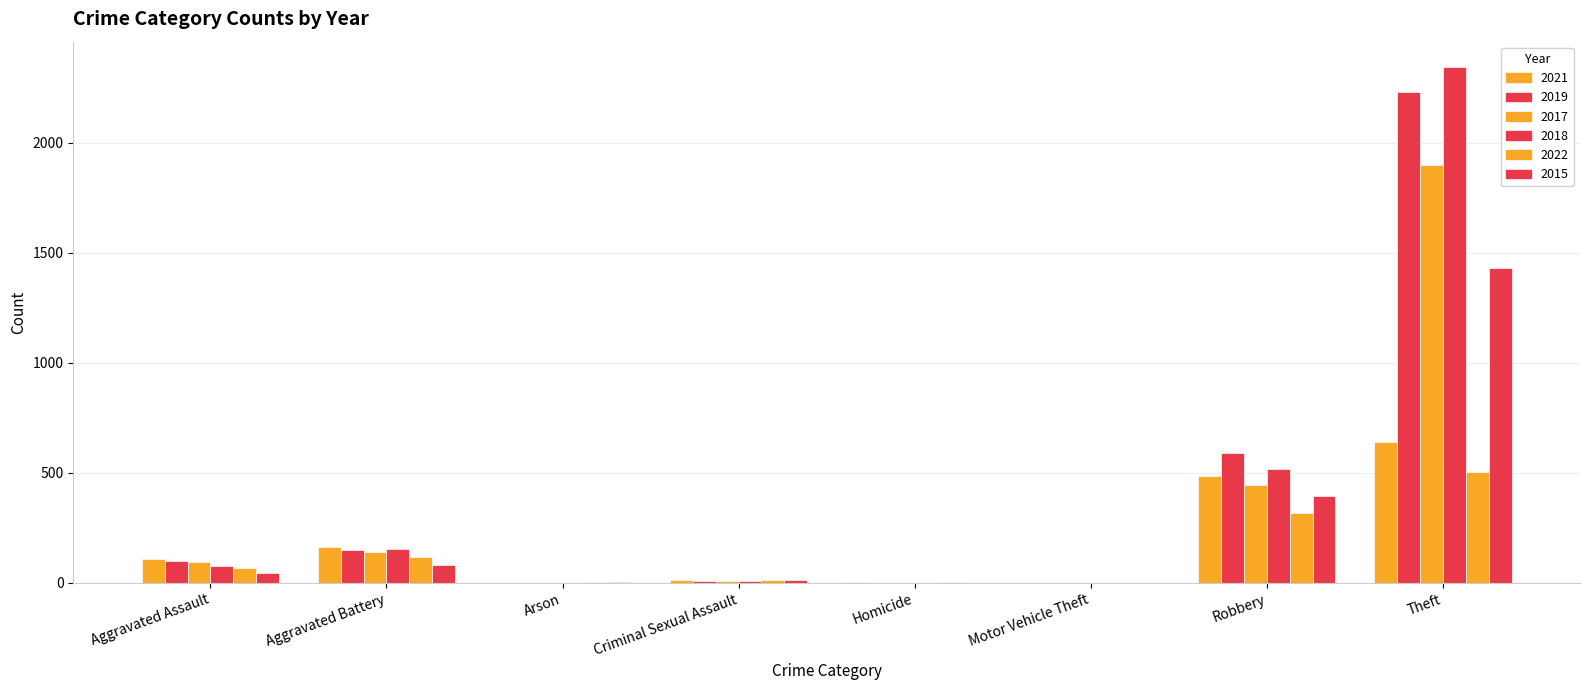

Is the value of 2019 at Aggravated Assault greater than the value of 2022 at Arson?

Yes